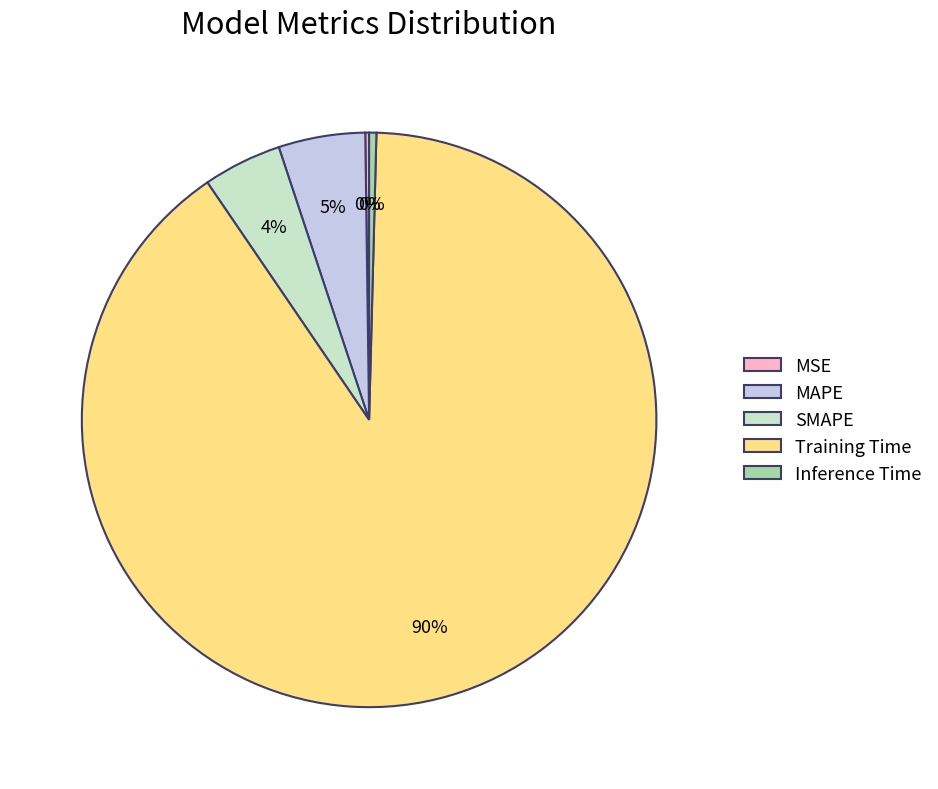

What is the largest slice in the pie chart?

Training Time